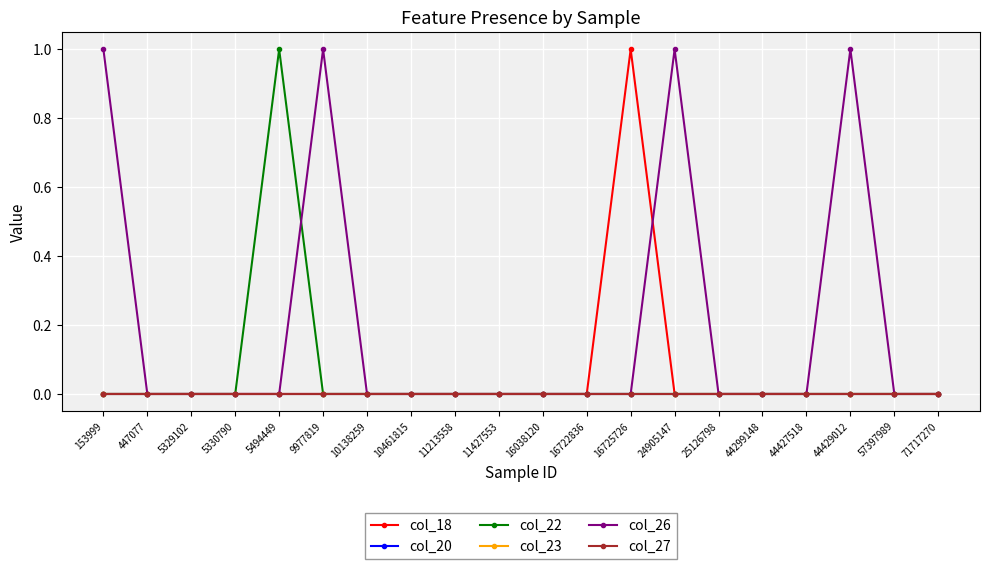

Is this an area chart (filled region under the line)?

No